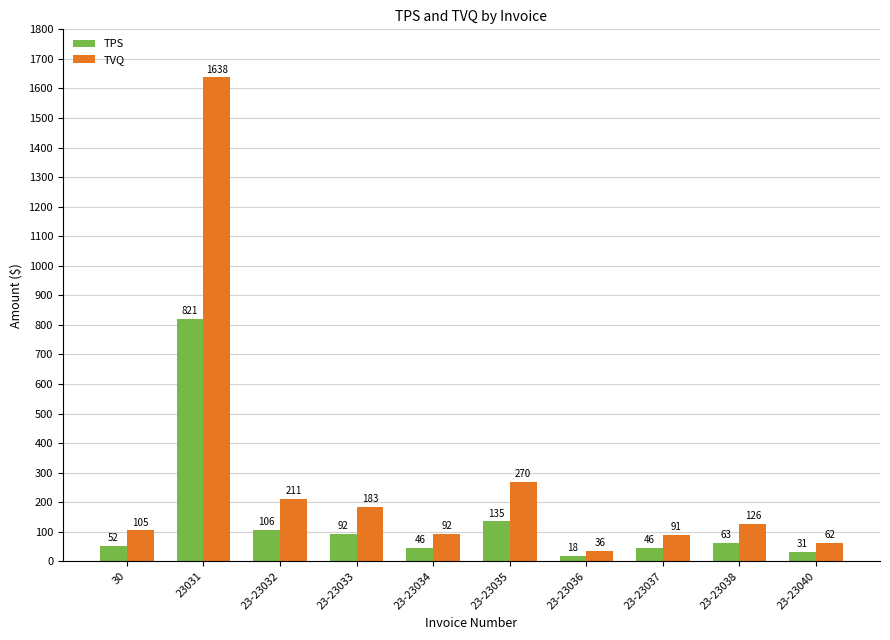

Which series changed the most between 23-23033 and 23-23038?

TVQ